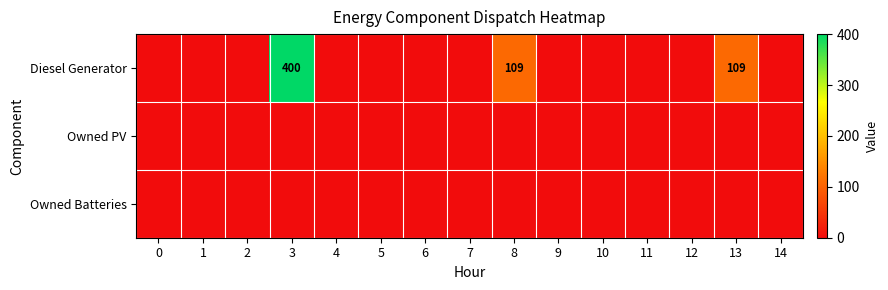

Count the number of categories in the chart.

15